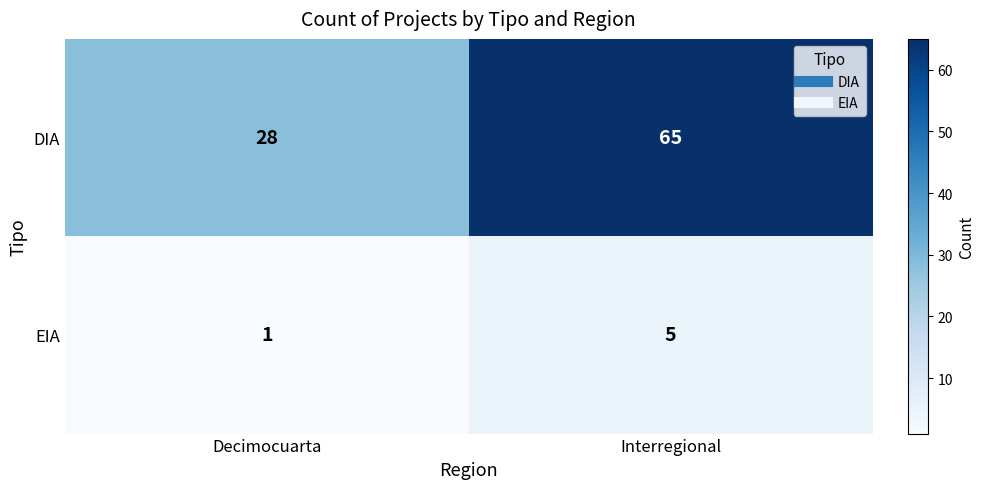

What is the difference between the maximum and minimum values in the EIA series?

4